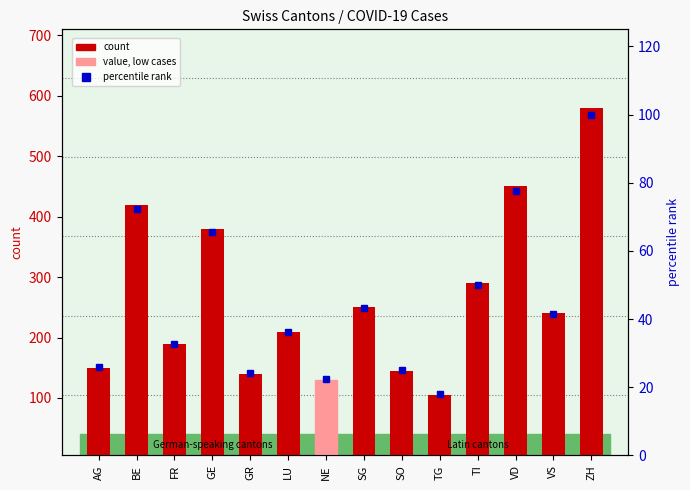

Which category has the lowest value in the count series?

TG